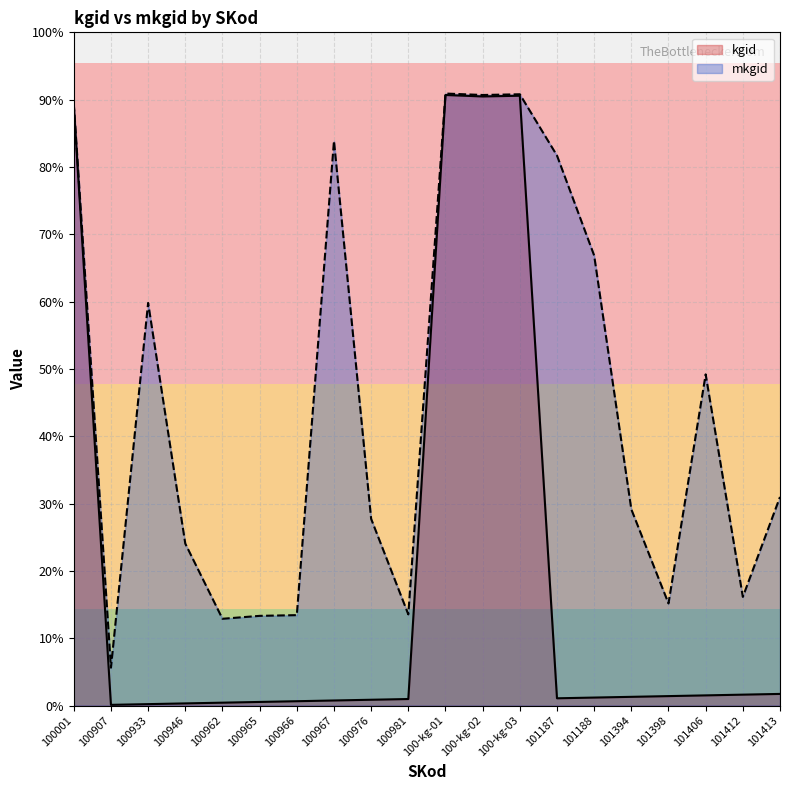

Where does the mkgid series first go above 286?

100001